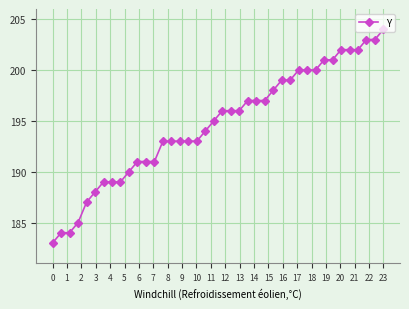

What is the value of the 16th point from the left?

193